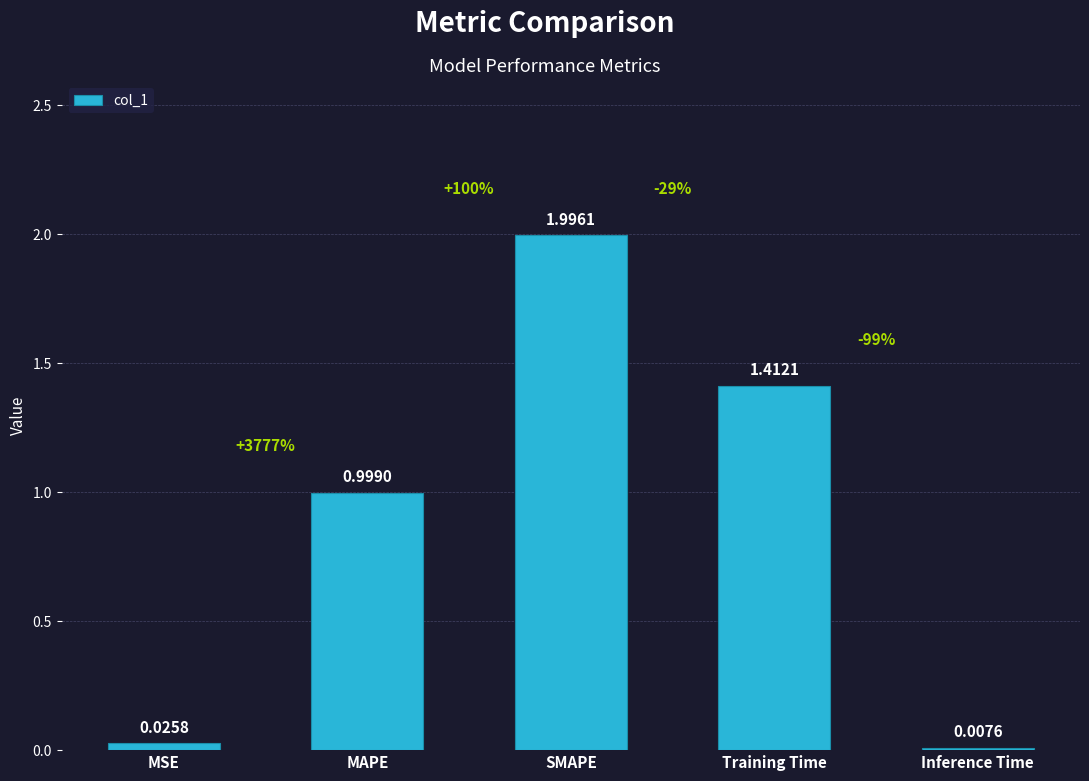

Are the bars horizontal?

No